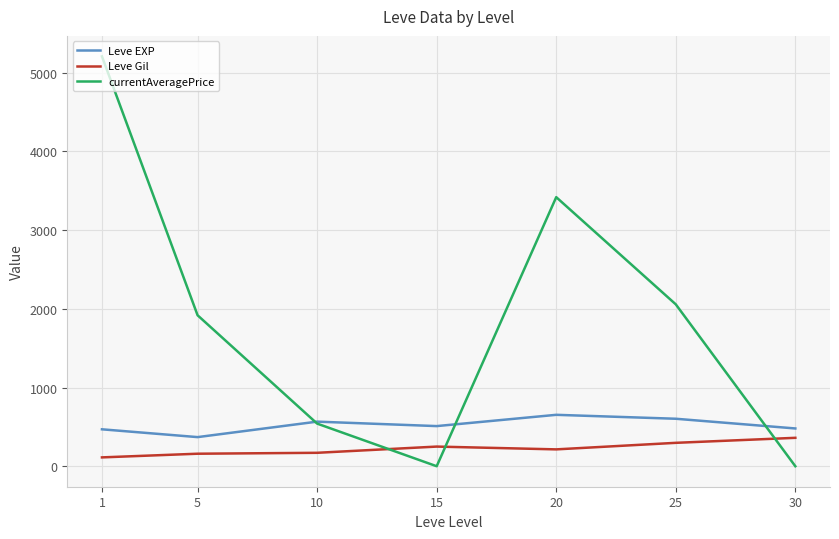

What is the approximate value of Leve EXP at 30?

480.0